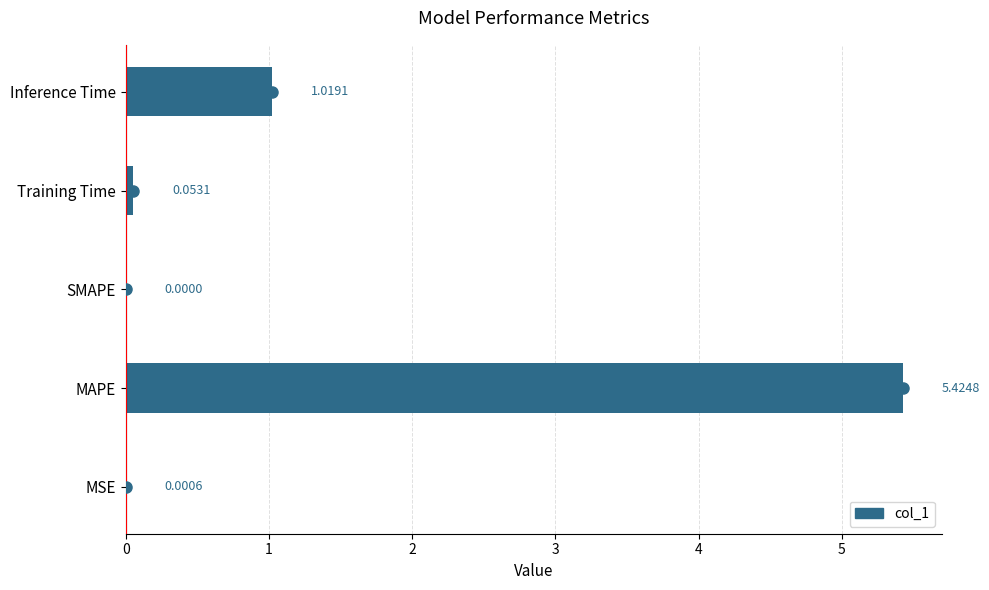

At which category does the chart reach its peak across all series?

MAPE